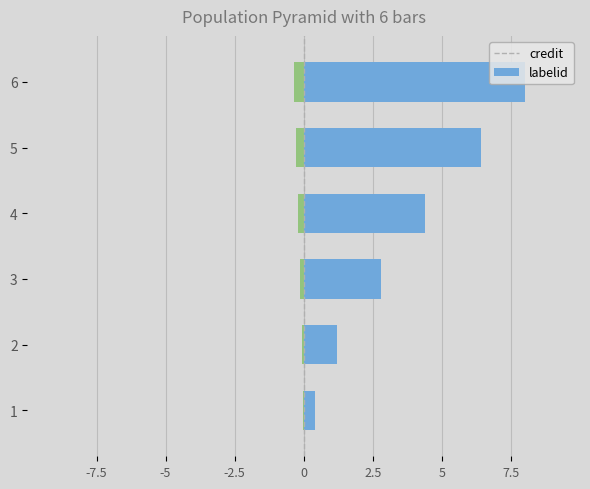

Are the bars grouped side by side (vs. stacked)?

Yes